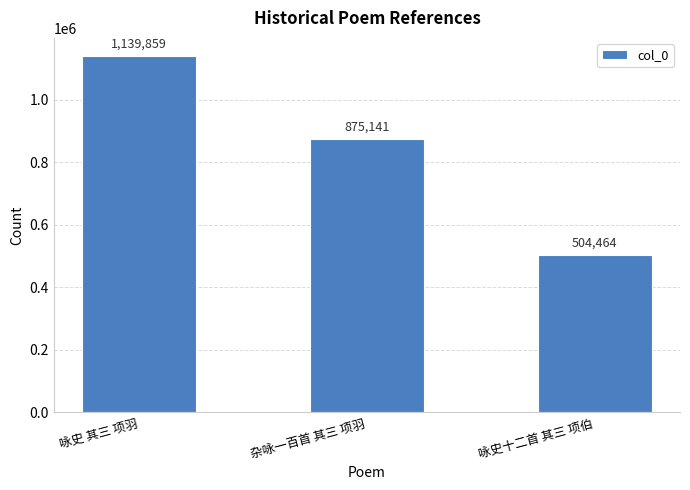

Rank the categories by value from highest to lowest.

咏史 其三 项羽, 杂咏一百首 其三 项羽, 咏史十二首 其三 项伯